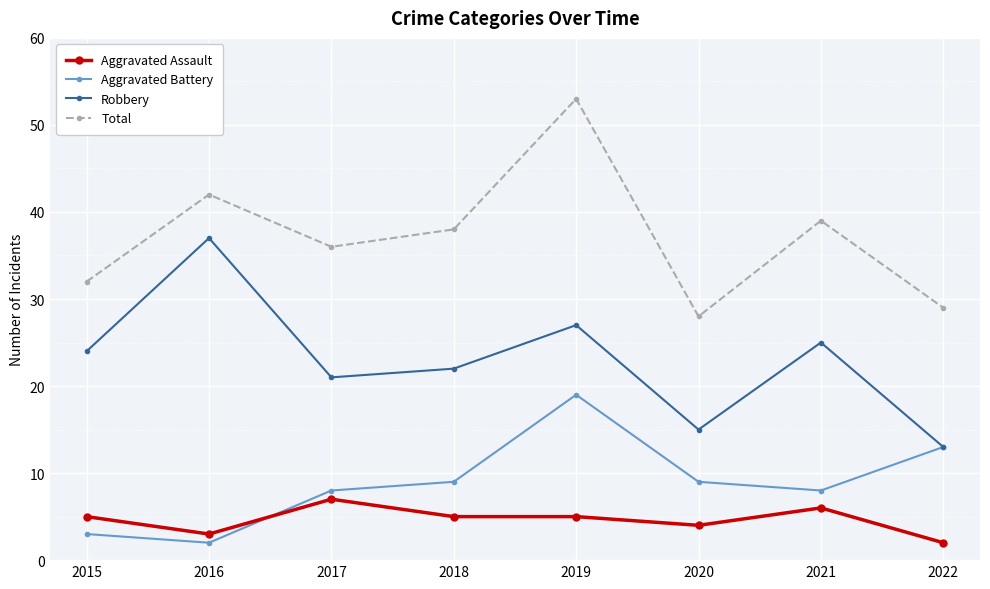

Which category has the highest value across all series?

2019